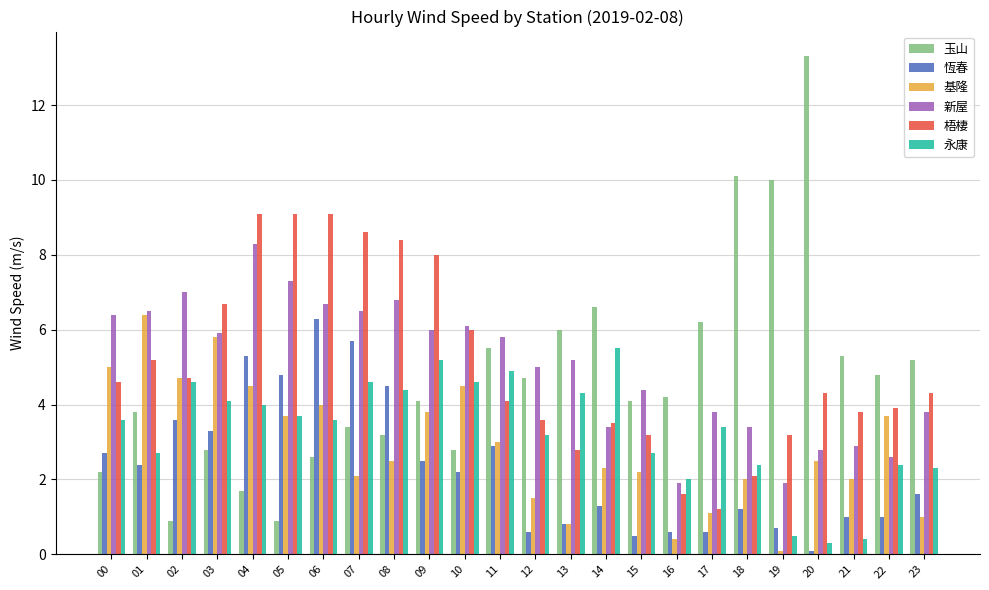

What is the maximum value for 永康?

5.5